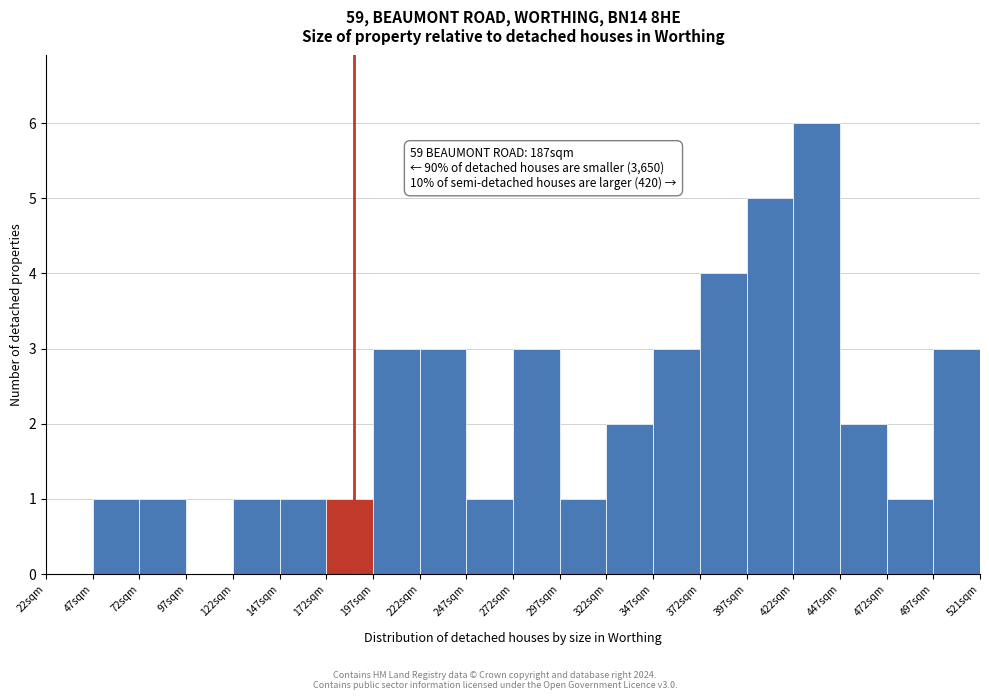

Which range on the x-axis has the tallest bar?

422 to 447